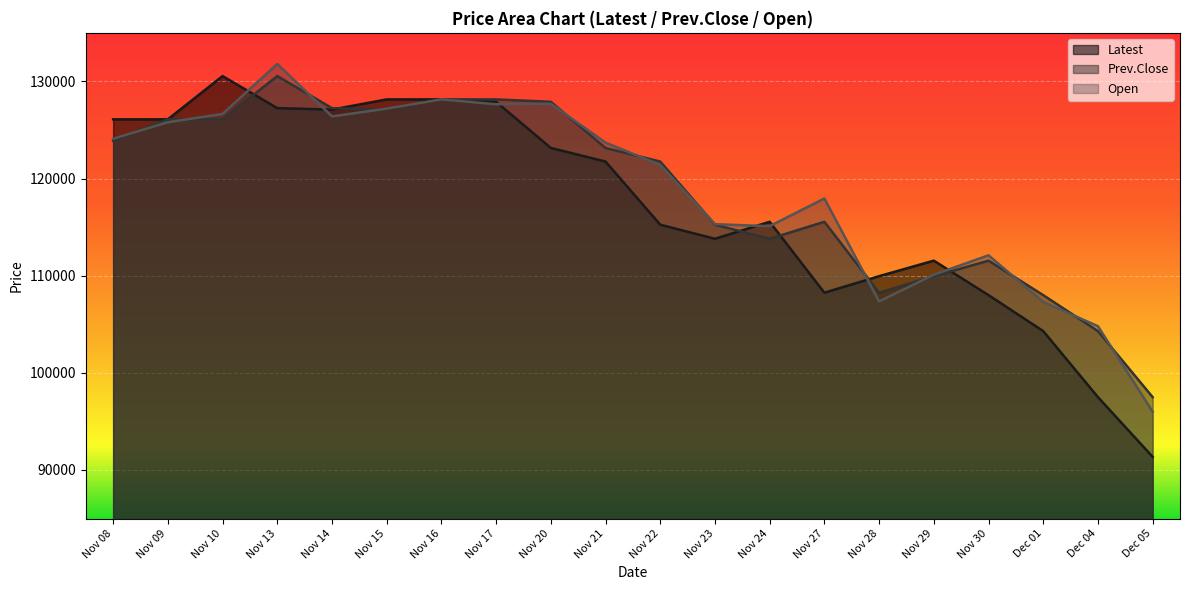

How many data points in Prev.Close are above 123150?

9